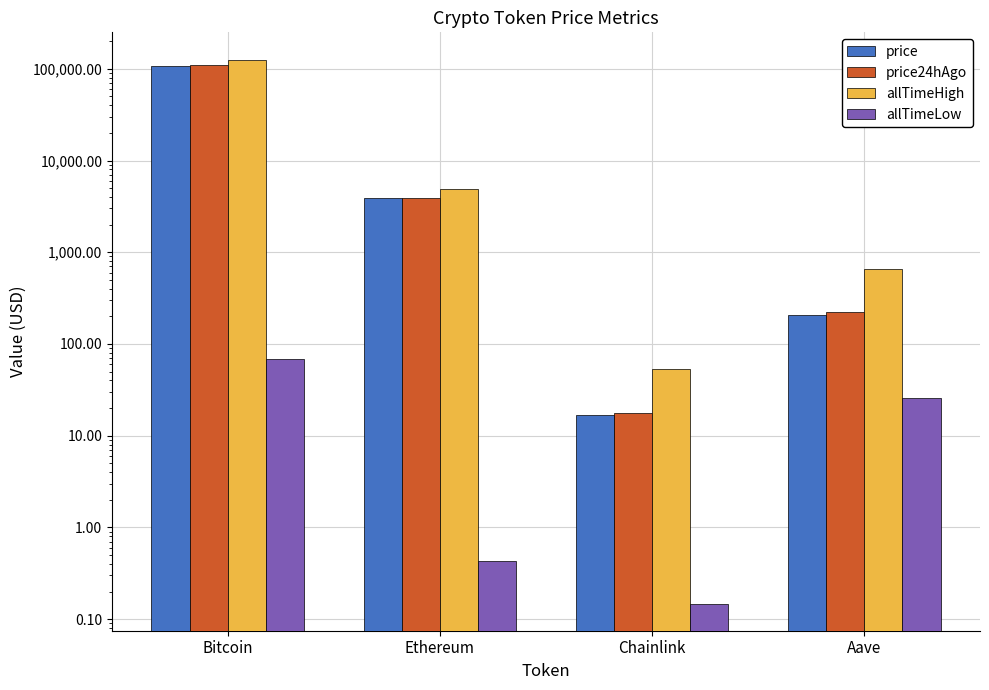

What is the total value across all series at Ethereum?

12730.3